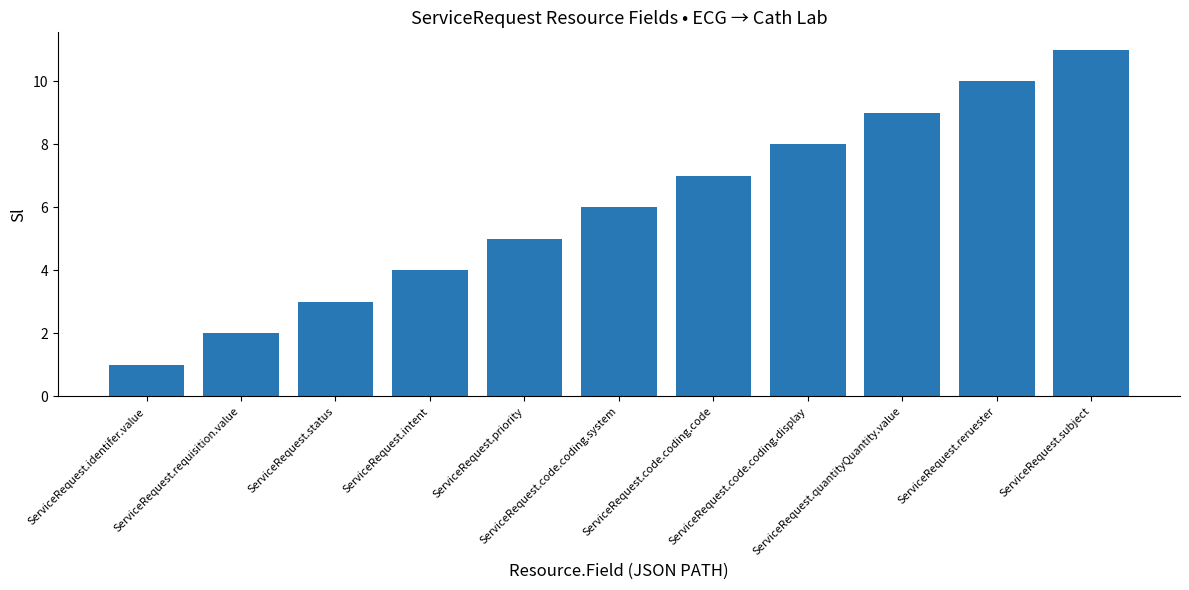

List the labels in order of value, largest first.

ServiceRequest.subject, ServiceRequest.reruester, ServiceRequest.quantityQuantity.value, ServiceRequest.code.coding.display, ServiceRequest.code.coding.code, ServiceRequest.code.coding.system, ServiceRequest.priority, ServiceRequest.intent, ServiceRequest.status, ServiceRequest.requisition.value, ServiceRequest.identifer.value